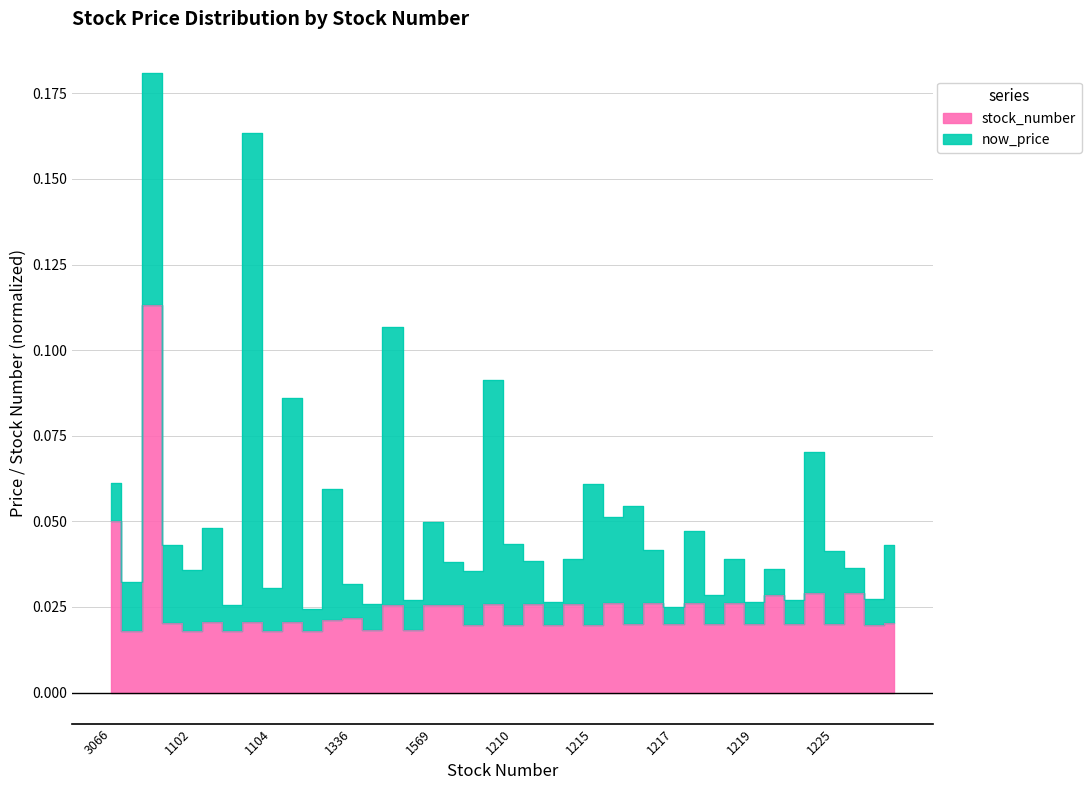

What is the difference between the maximum and minimum values?

0.1